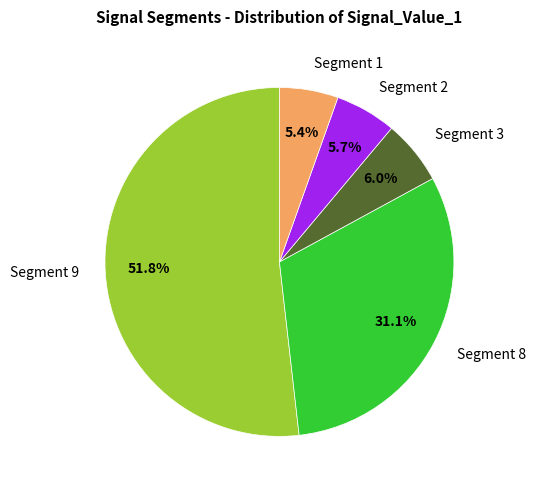

Approximately how many times larger is the value at Segment 8 compared to Segment 9?

0.6